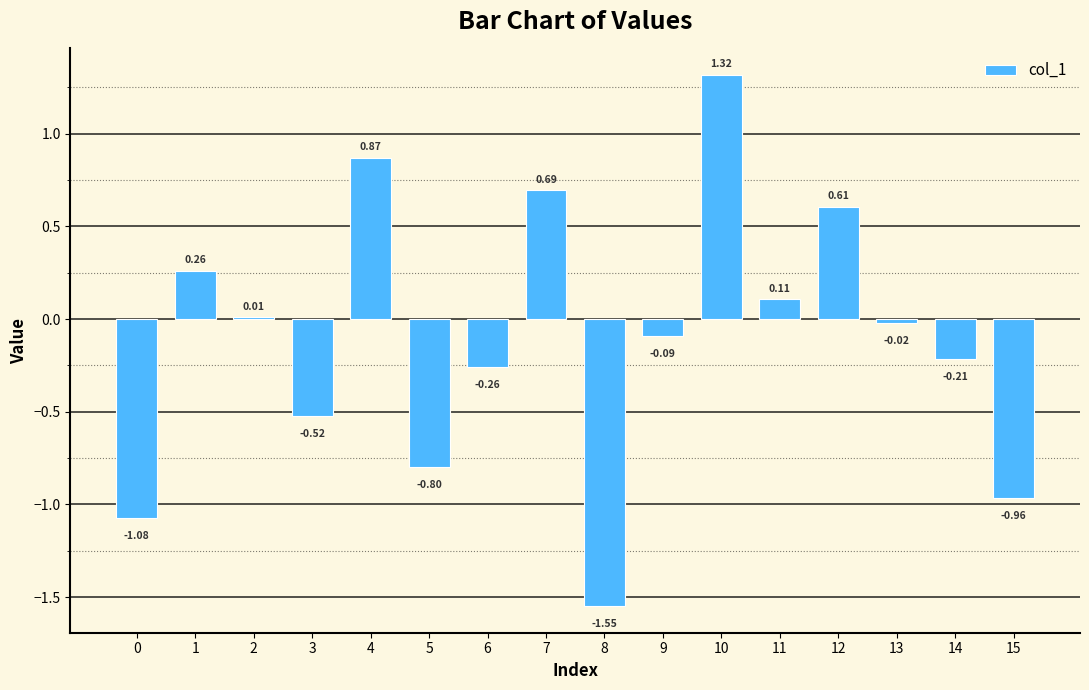

What is the difference between the values at 6 and 1?

0.5